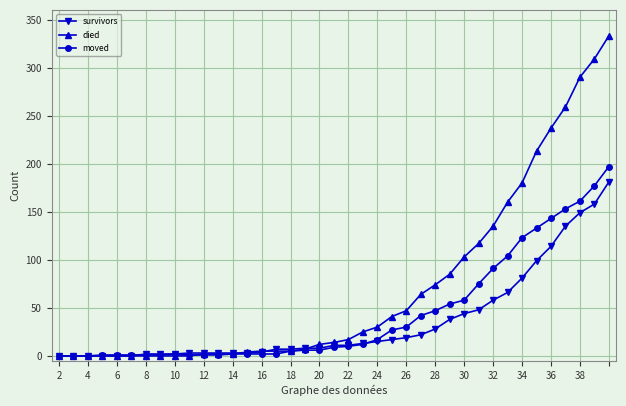

What is the maximum value shown in the chart?

333